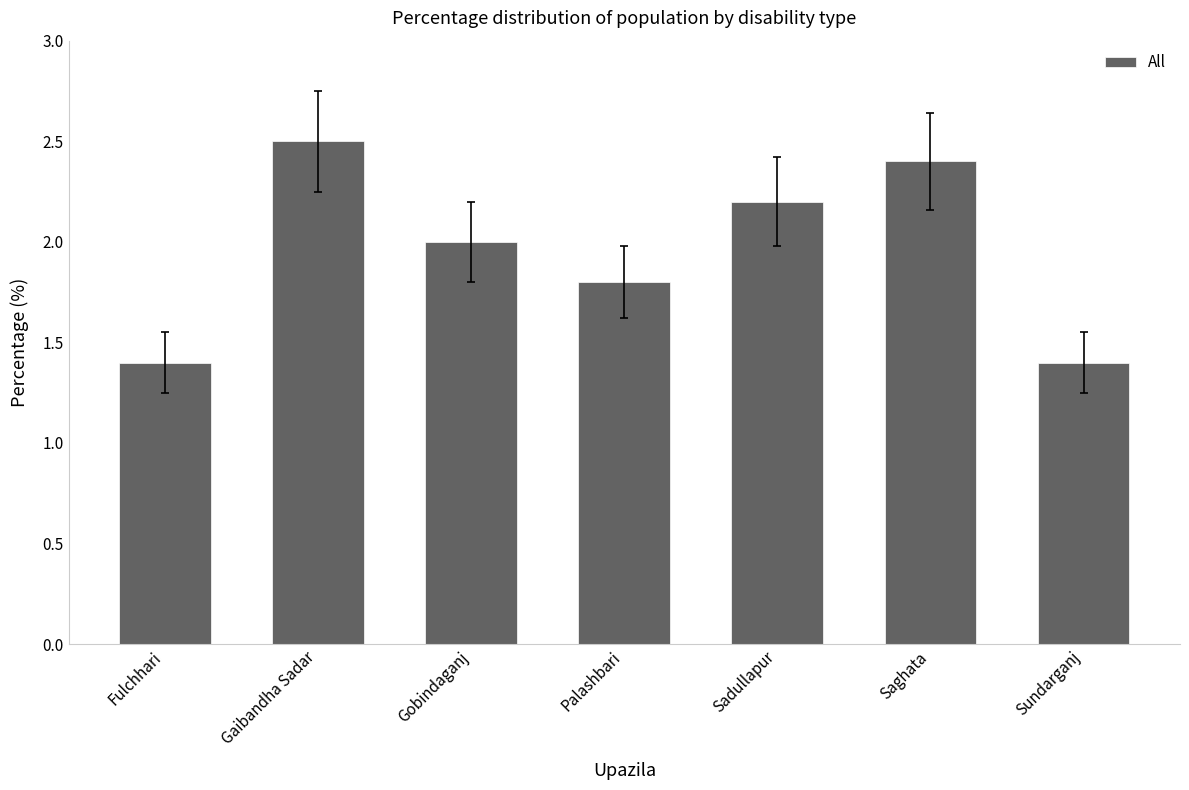

What is the value of the 1st bar from the left?

1.4